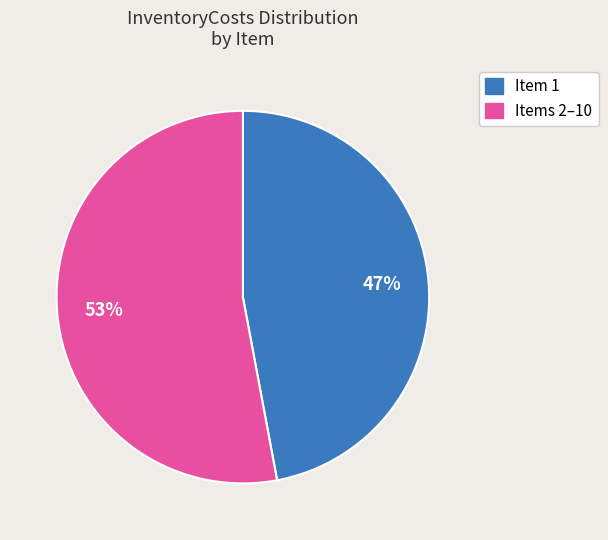

How many segments does this pie chart have?

2